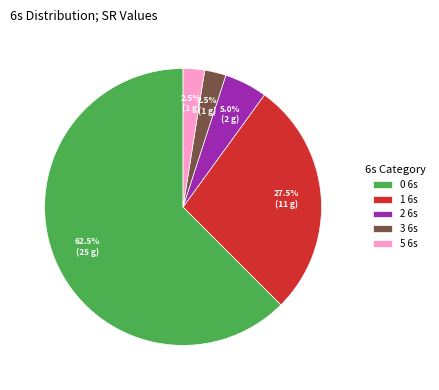

Is the sum of 2 6s and 0 6s greater than half?

Yes